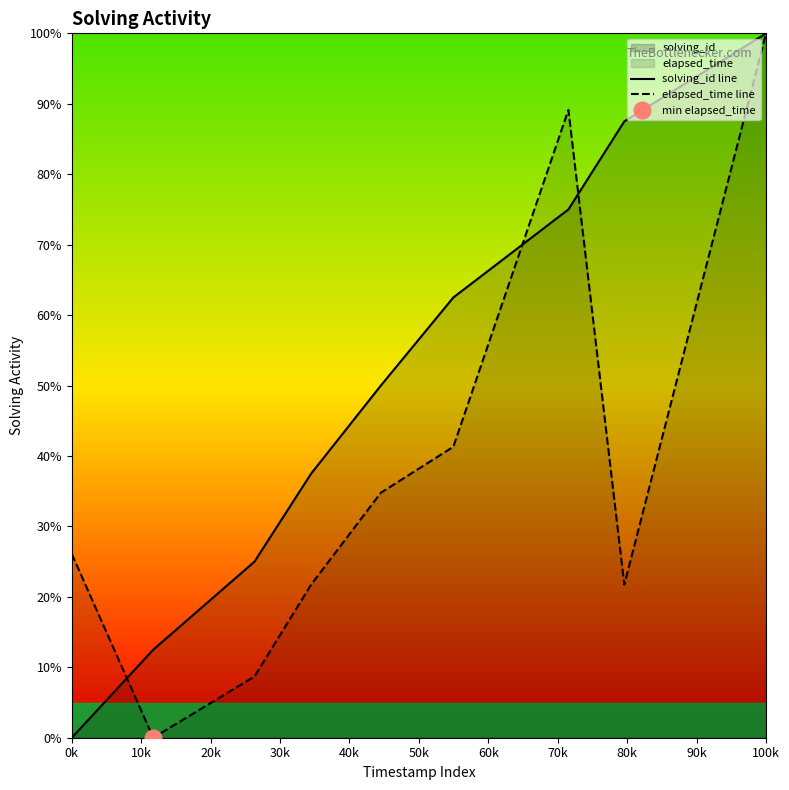

How many values in the solving_id line series exceed 50?

4